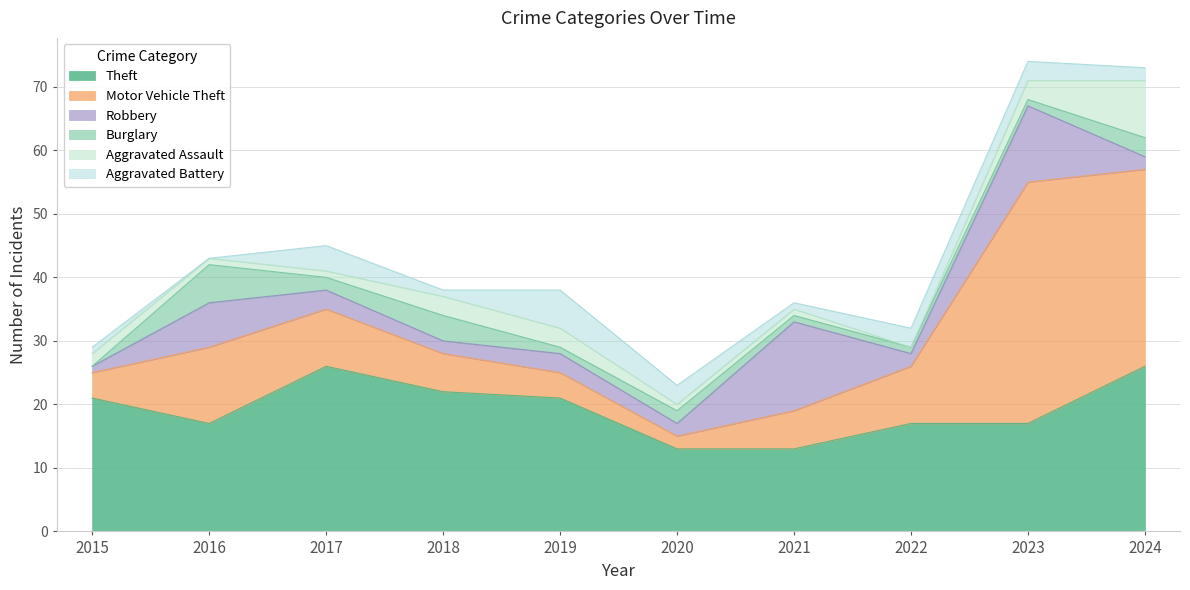

How many lines are shown in the chart?

6